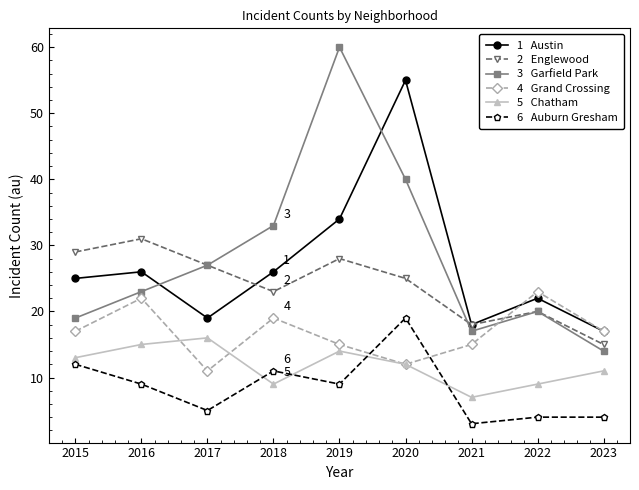

At which category does the chart reach its peak across all series?

2019